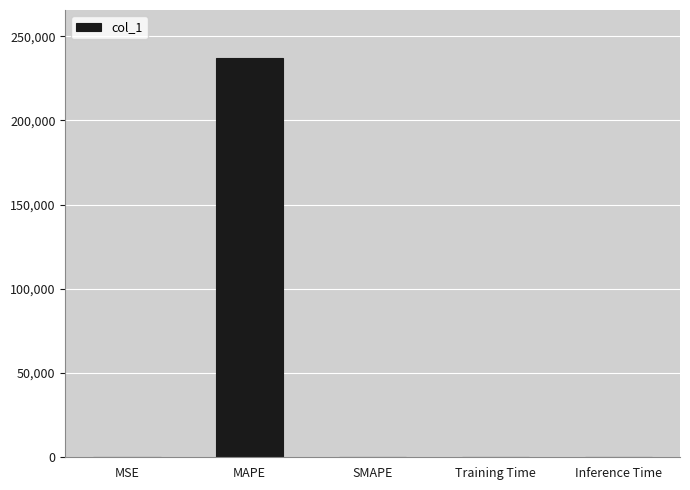

What is the maximum value shown in the chart?

237156.8